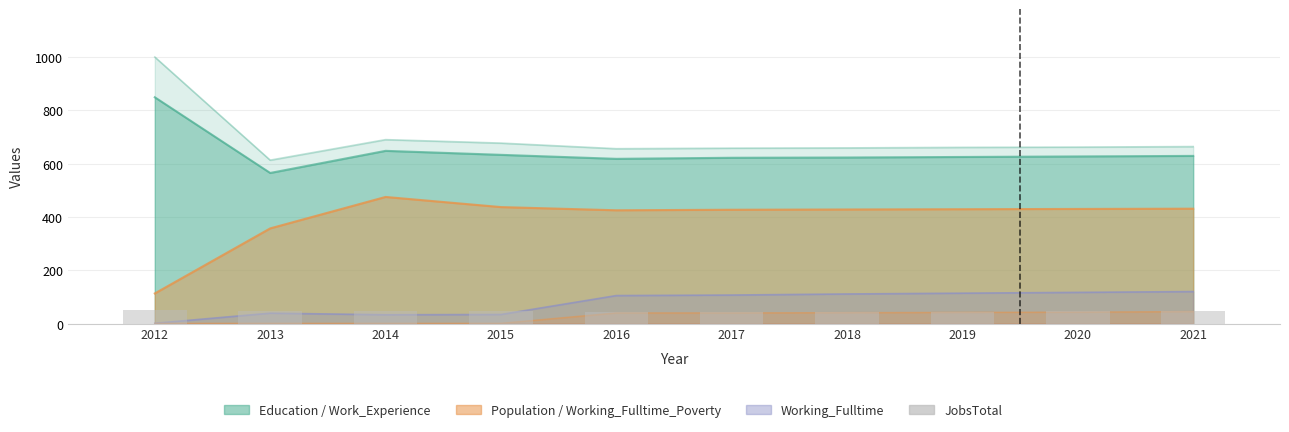

The value at 2016 is 17. True or false?

False